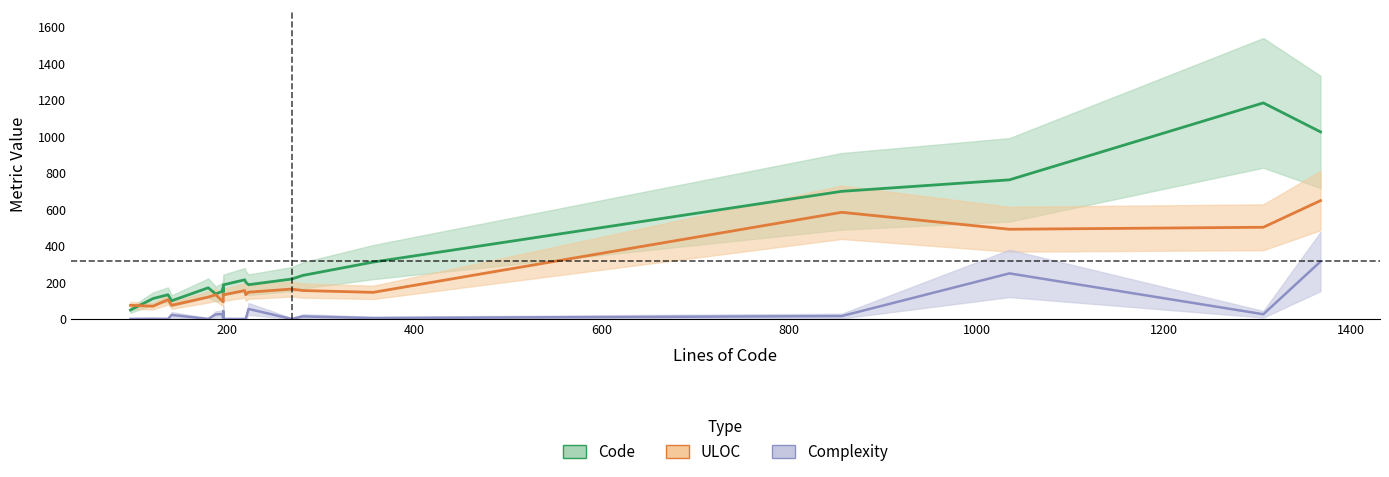

What is the difference between the maximum and minimum values in the Code (line) series?

1136